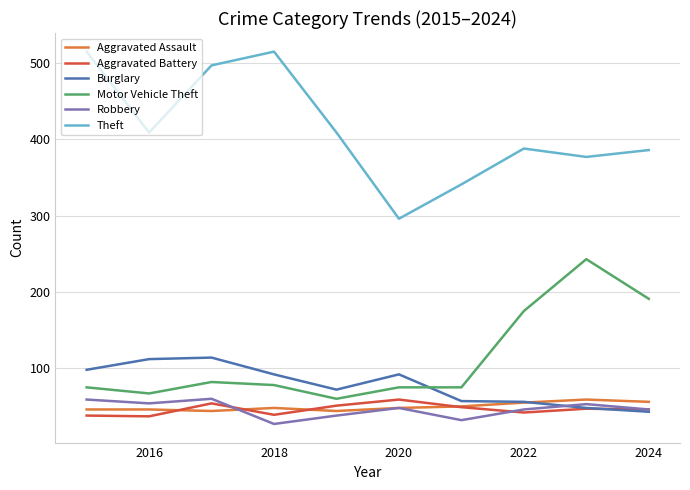

Count the number of data series in this chart.

6